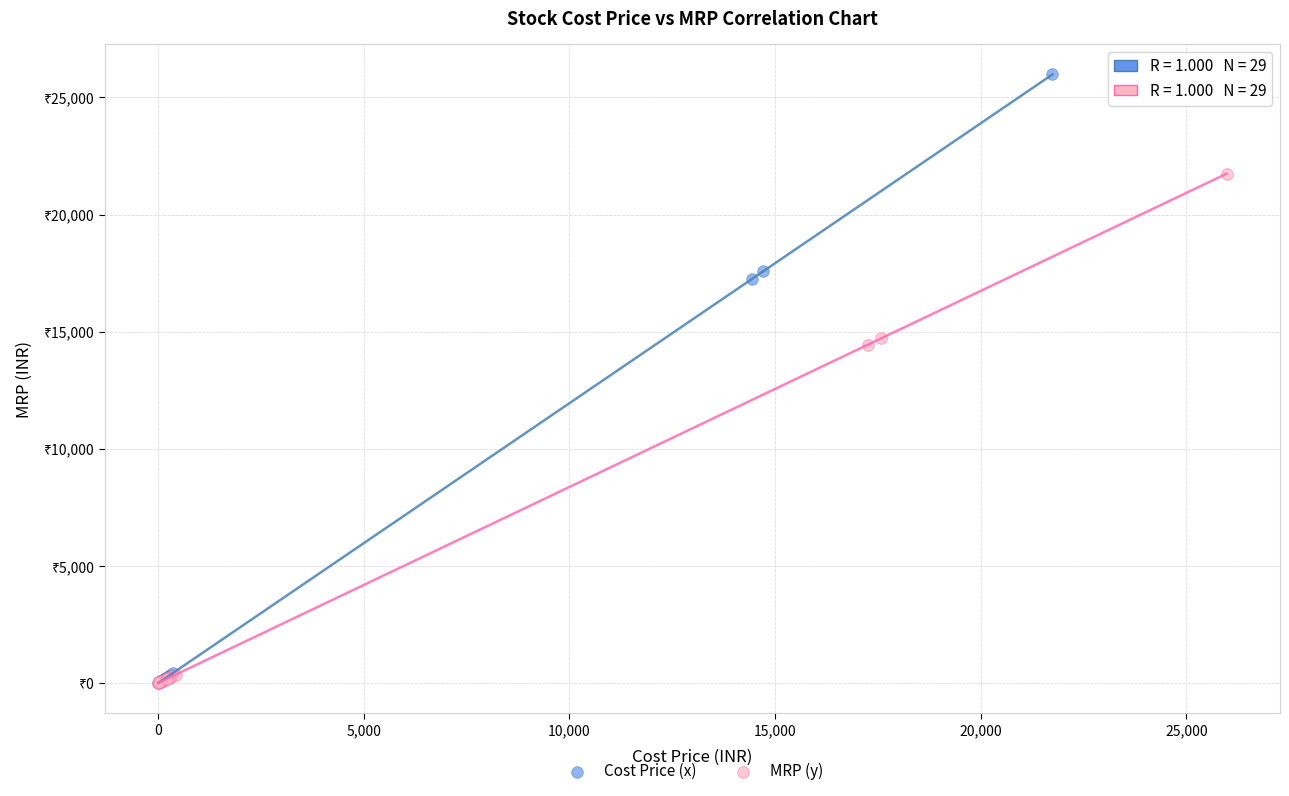

What are all the series names shown in the legend?

Cost Price (x), MRP (y)